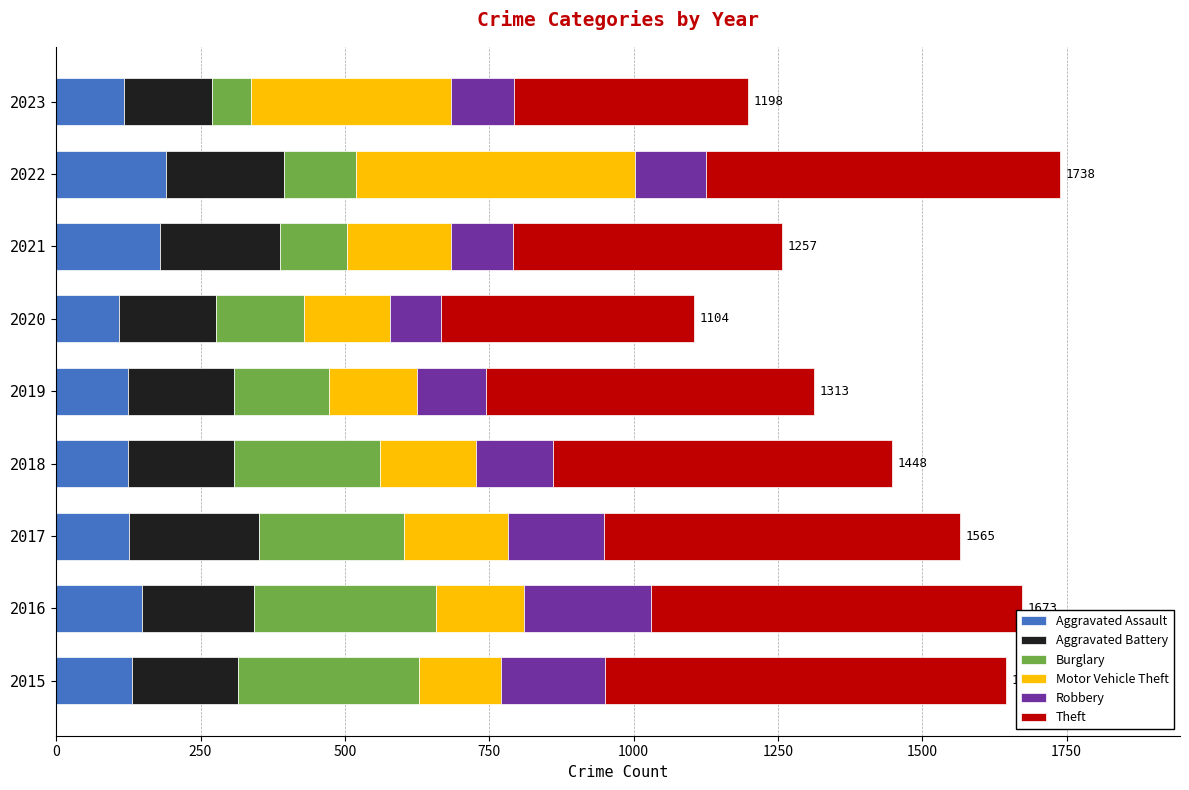

What is the total value across all series at 2017?

1565